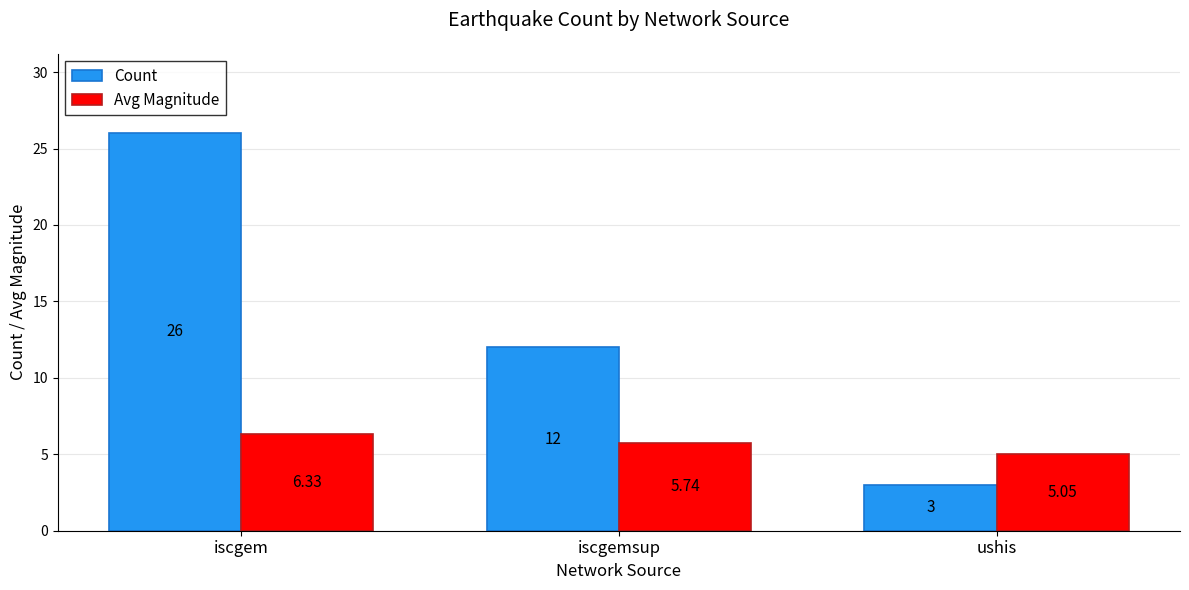

Where is Count nearest to the value 14?

iscgemsup